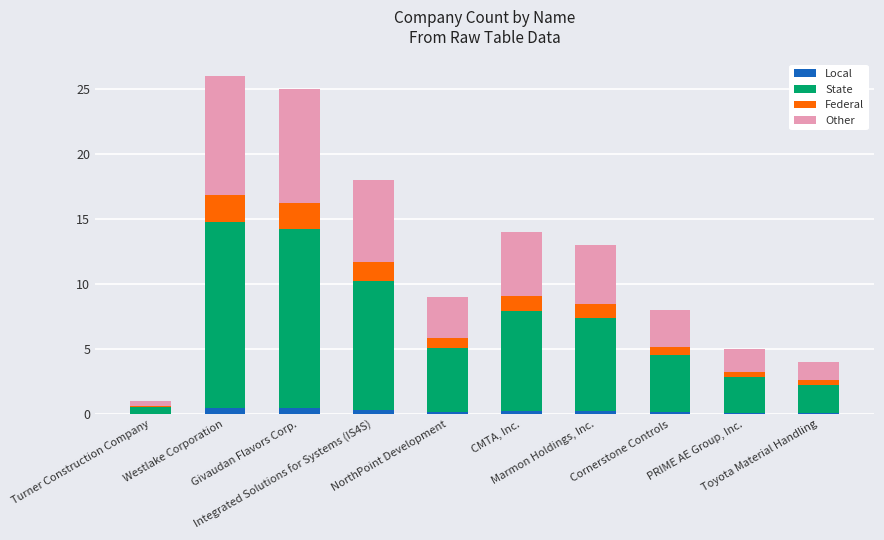

What is the sum of all Local values?

2.5